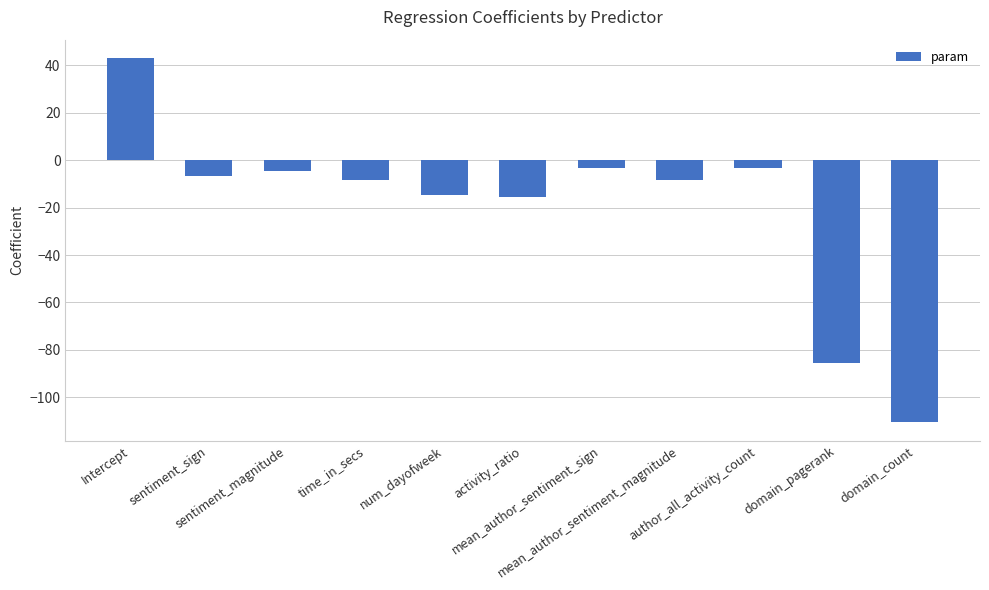

How many values are below zero?

10